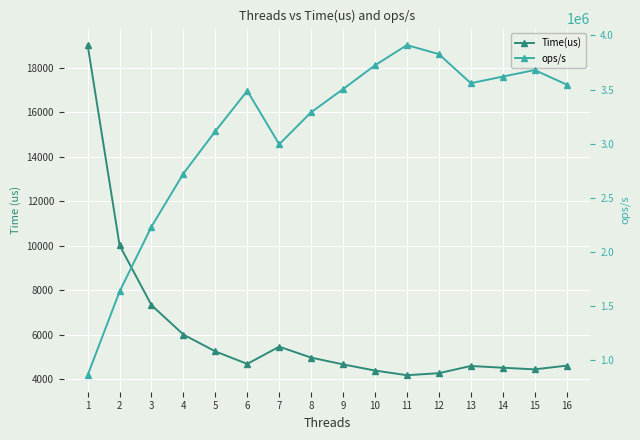

Is the value of Time(us) at 13 greater than the value of ops/s at 15?

No